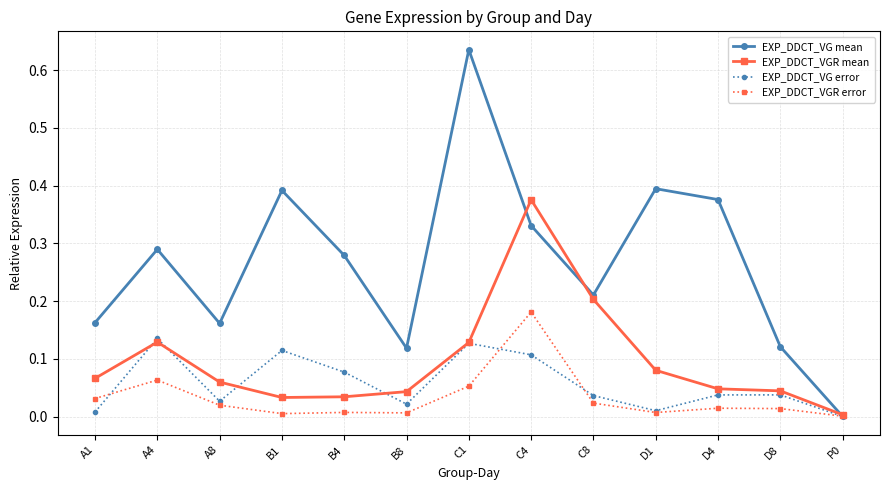

Does the chart display data point markers on the line(s)?

Yes